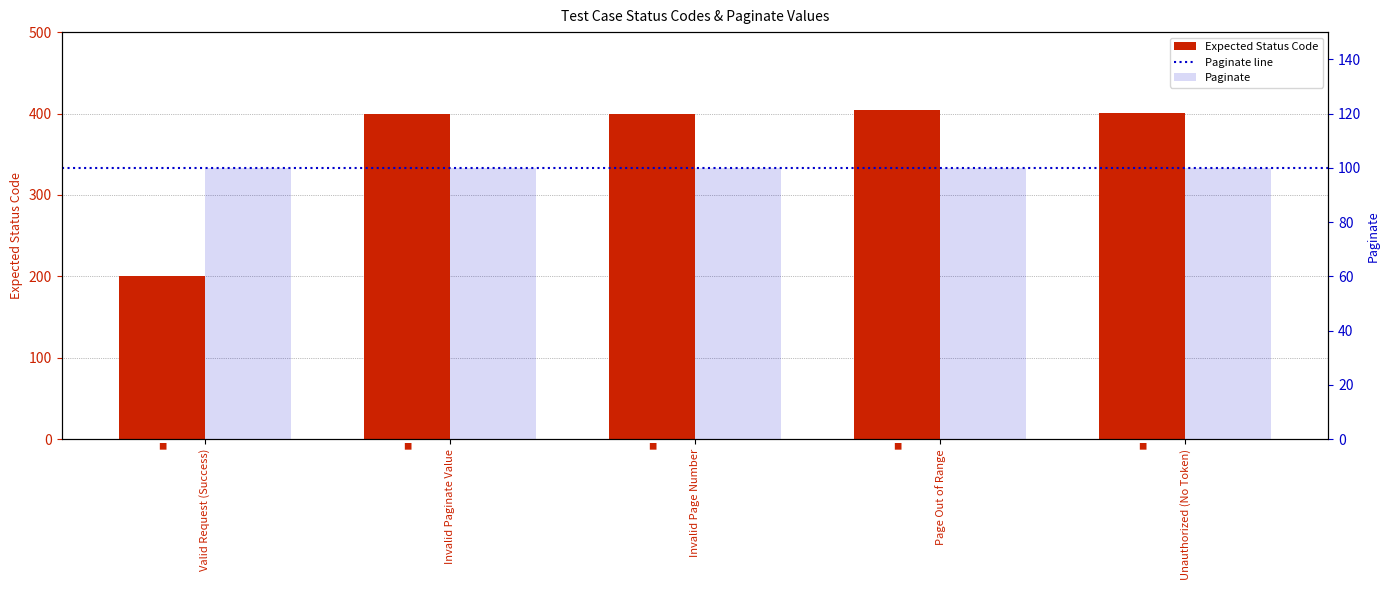

Rank the categories by value from highest to lowest.

Page Out of Range, Unauthorized (No Token), Invalid Paginate Value, Invalid Page Number, Valid Request (Success)